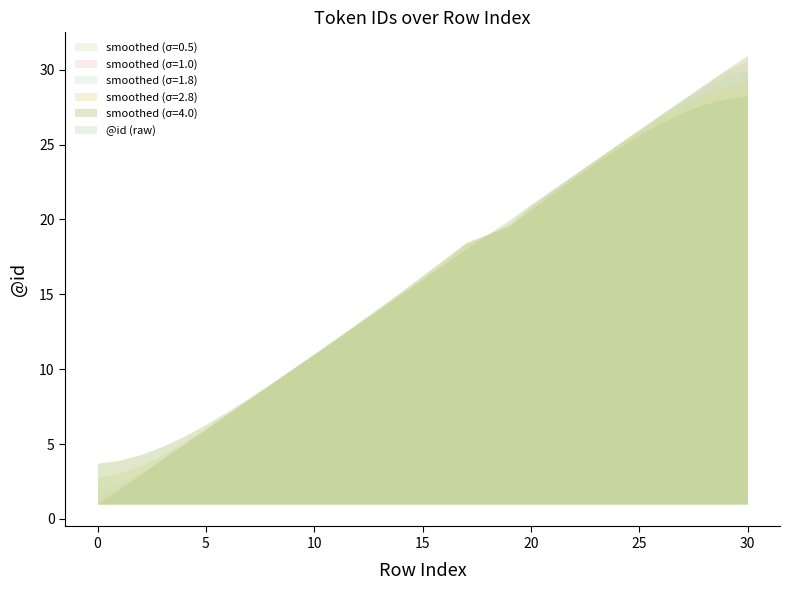

What is the value of the 1st point from the left?

1